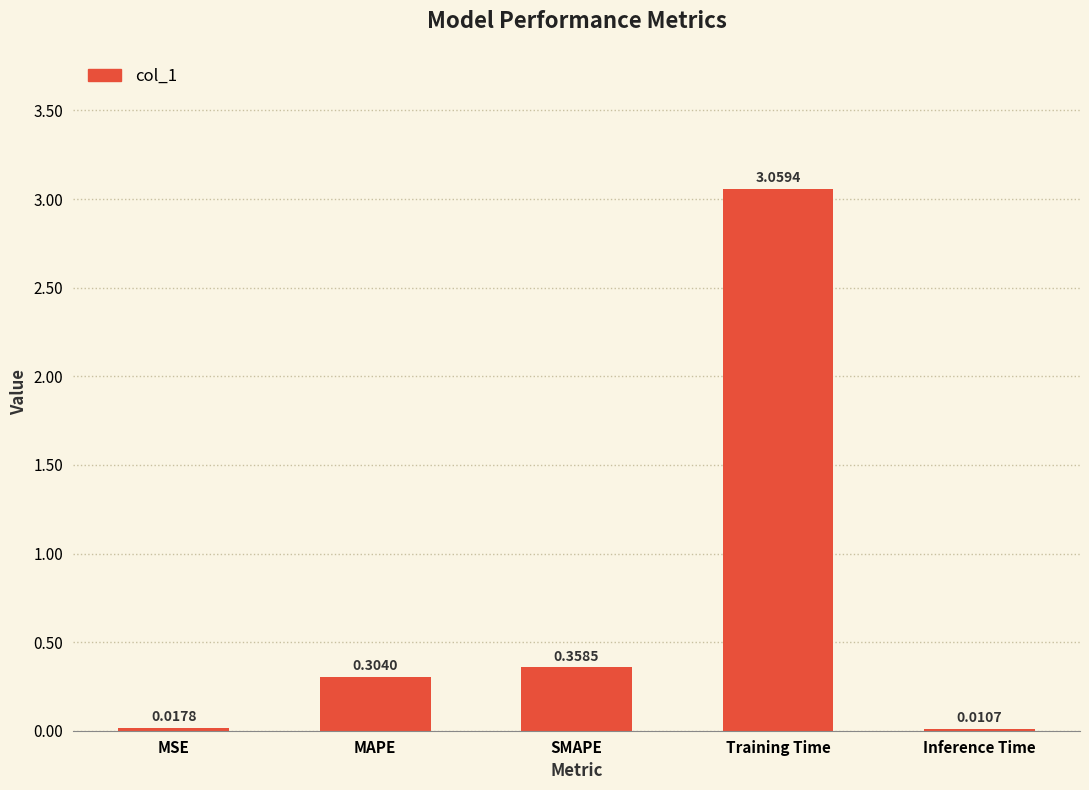

Which category has the highest value across all series?

Training Time